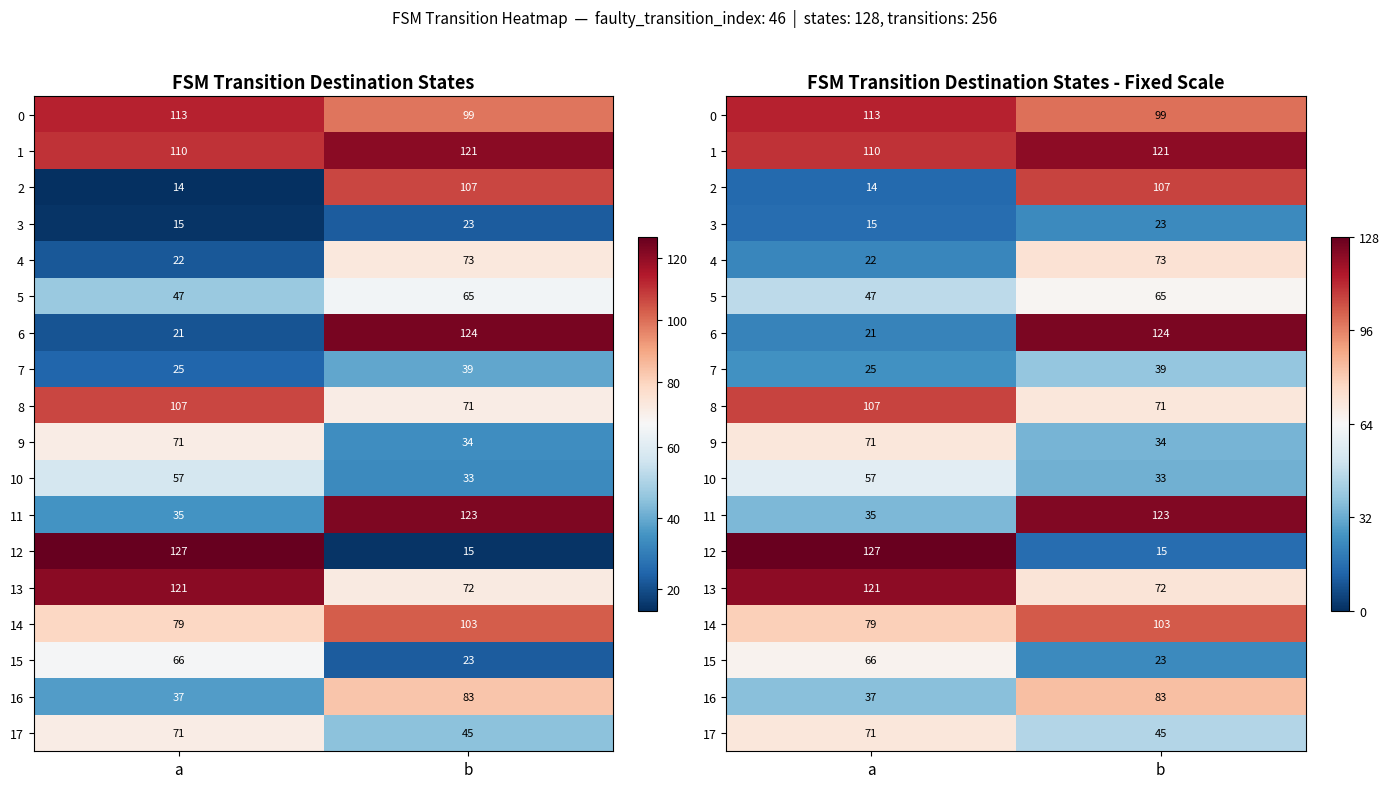

How many 10 values are between 33 and 57?

2